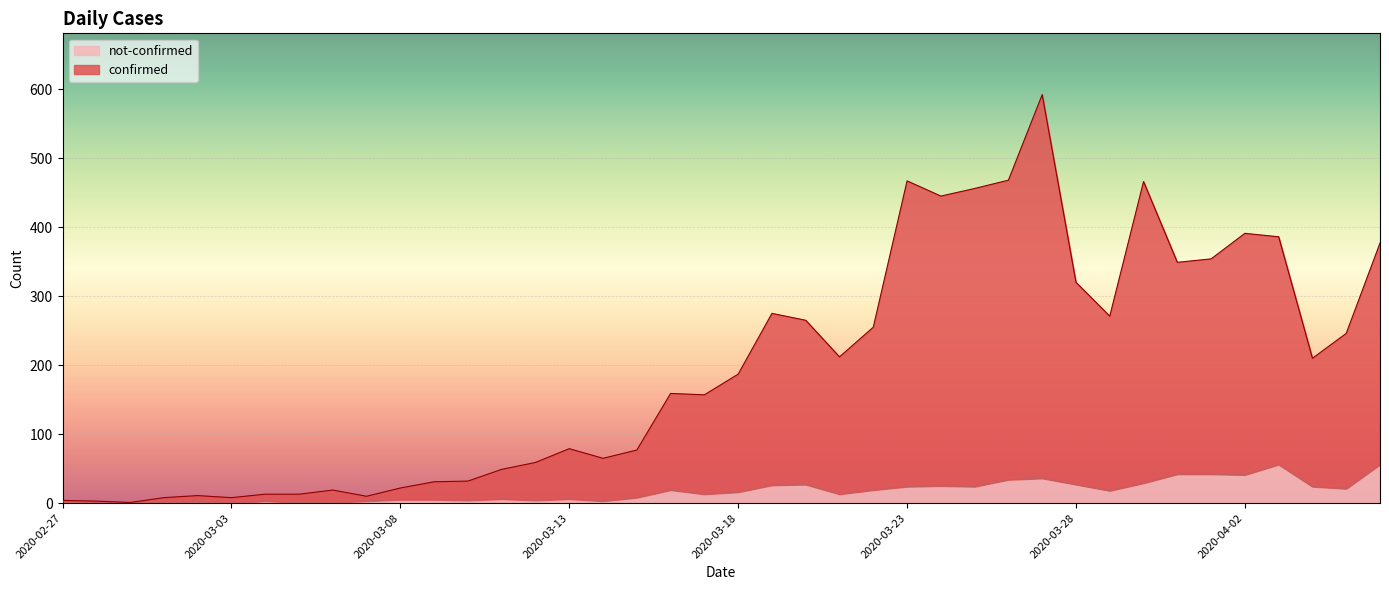

Does the chart display data point markers on the line(s)?

No